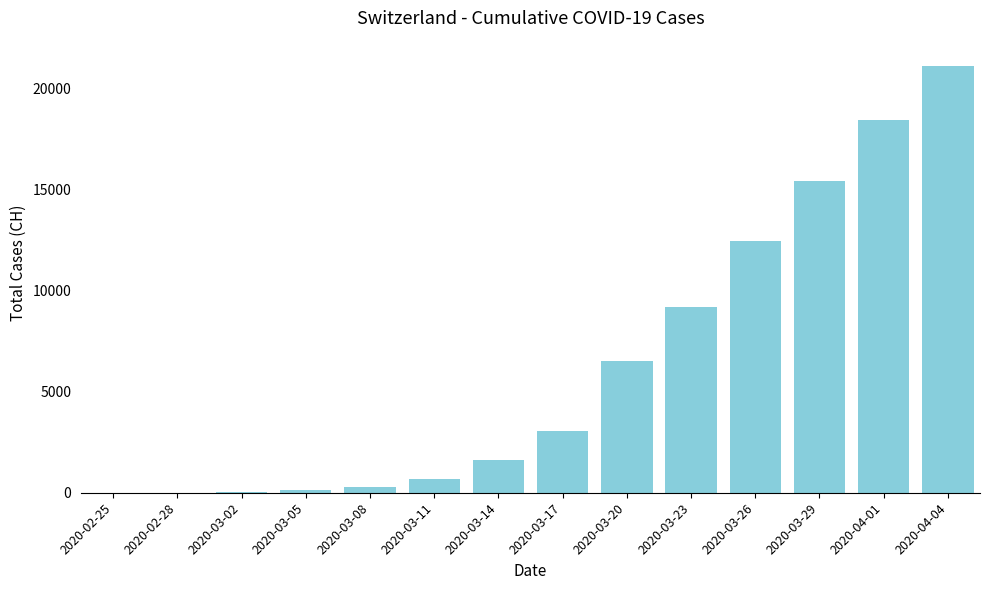

What is the sum of all values?

88905